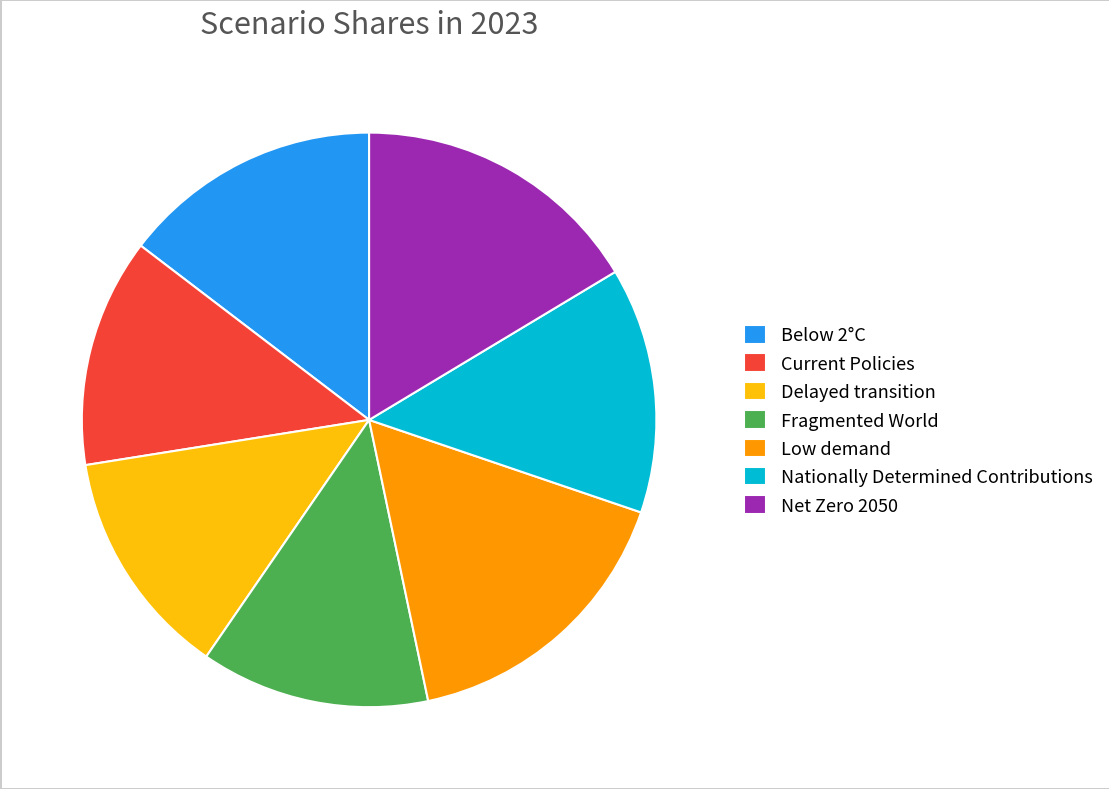

True or false: Fragmented World accounts for 13% of the total.

True